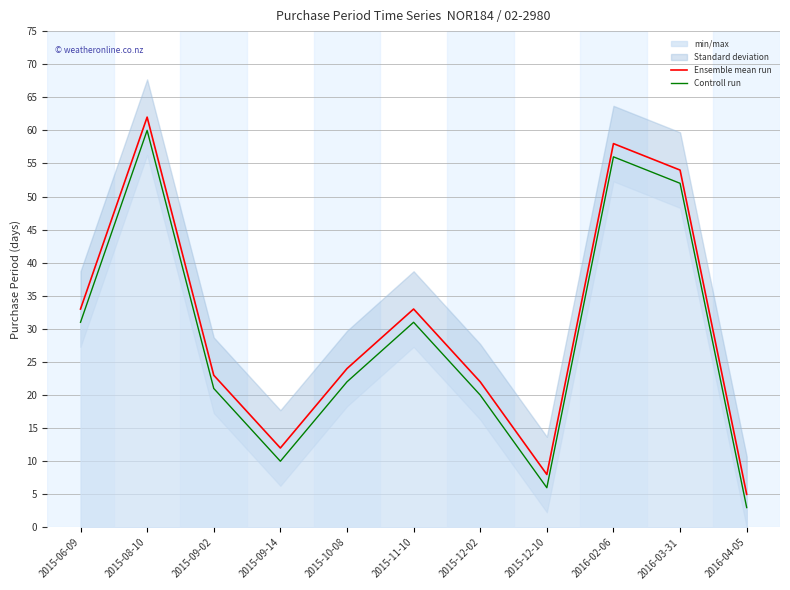

What is the value of the Ensemble mean run point at the 9th from the left?

58